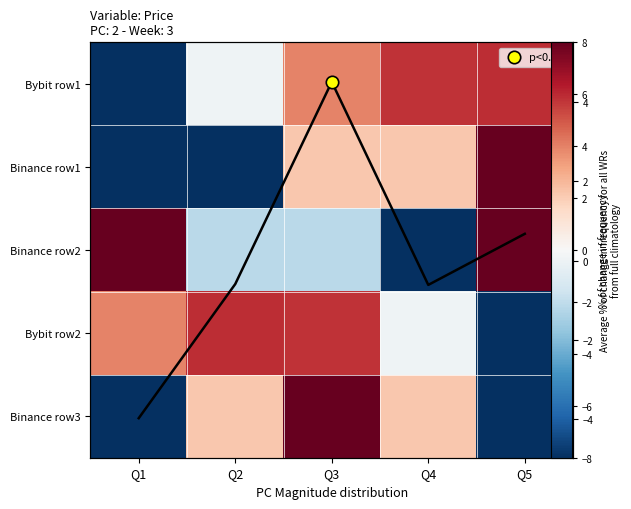

Rank the series at Q3 from lowest to highest value.

Binance row2, Binance row1, Bybit row1, Bybit row2, Binance row3